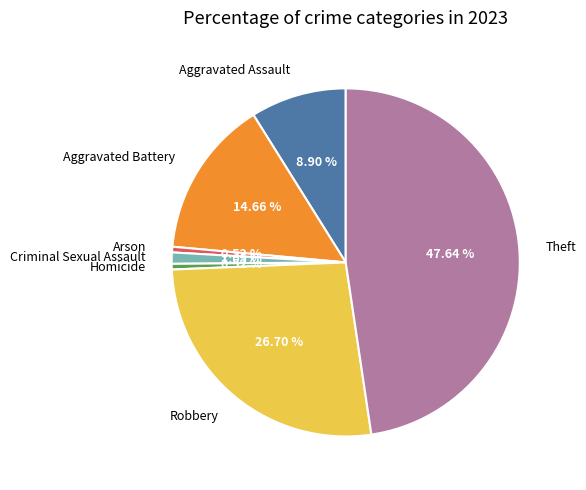

What is the largest slice in the pie chart?

Theft